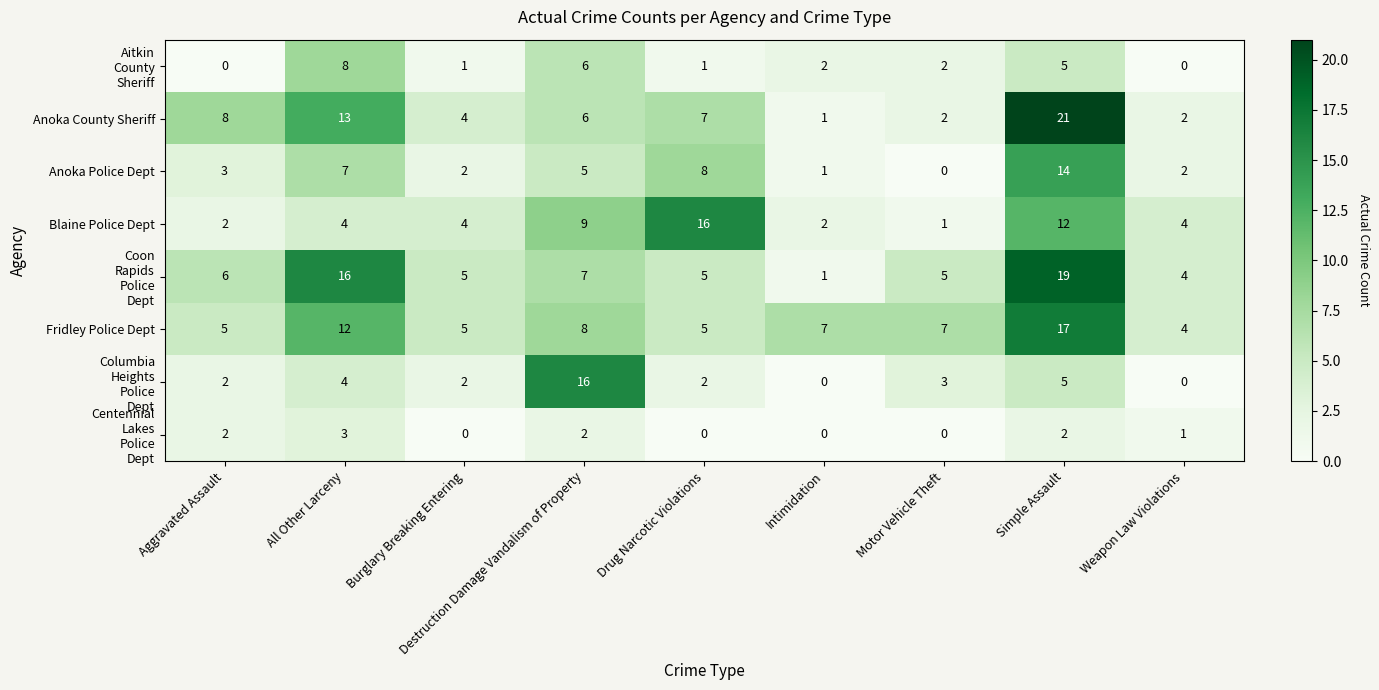

Between Aggravated Assault and Intimidation, which series saw the biggest shift?

Anoka County Sheriff